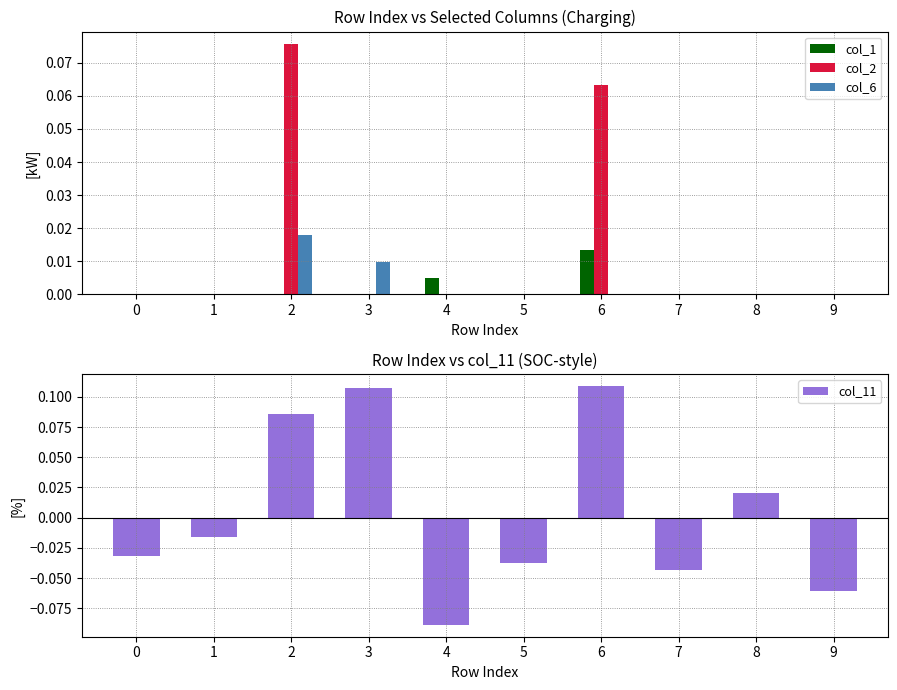

Between 0 and 9, which series saw the biggest shift?

col_11